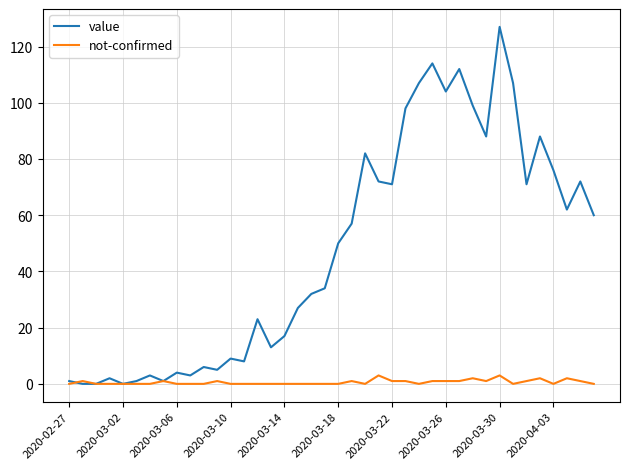

Rank the series by their average value, from lowest to highest.

not-confirmed, value